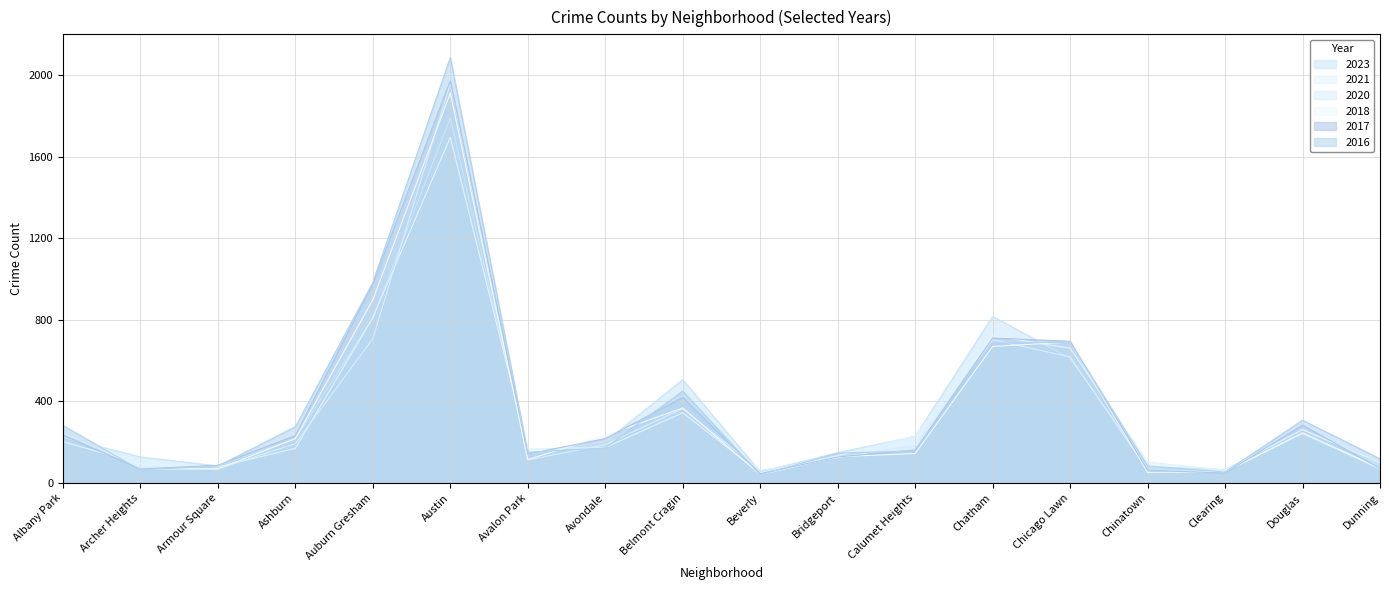

Reading right to left, transcribe all the data shown in this chart.

2017: 72	284	49	63	695	711	162	128	46	420	218	142	1972	978	233	87	69	235
2016: 119	308	54	84	690	686	157	147	40	451	172	151	2086	983	276	83	65	282
2023: 99	261	66	80	612	817	229	149	55	507	203	141	1790	809	217	84	128	224
2020: 69	242	56	63	618	703	185	124	62	365	188	113	1959	708	193	70	78	246
2021: 100	262	63	103	661	722	231	134	49	345	174	168	1695	811	170	79	94	203
2018: 74	246	55	52	691	670	145	129	41	368	233	115	1912	898	218	69	69	281